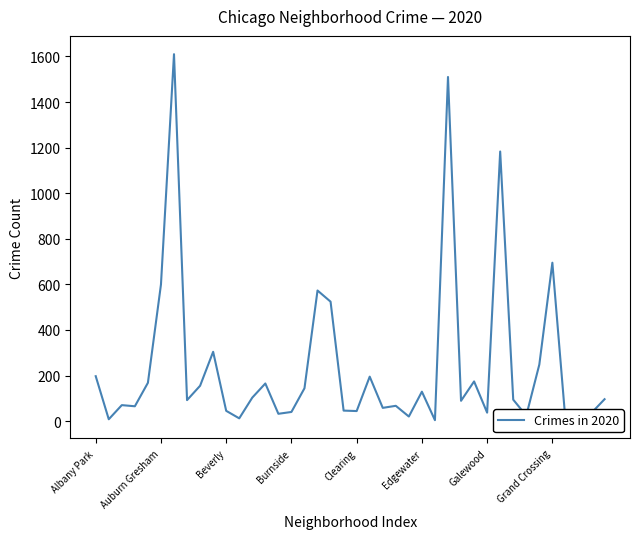

What is the maximum value shown in the chart?

1610